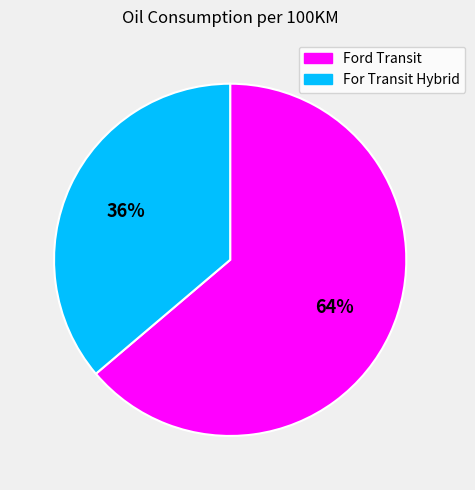

To the nearest percent, what is the difference between the Ford Transit and For Transit Hybrid slice percentages?

28%